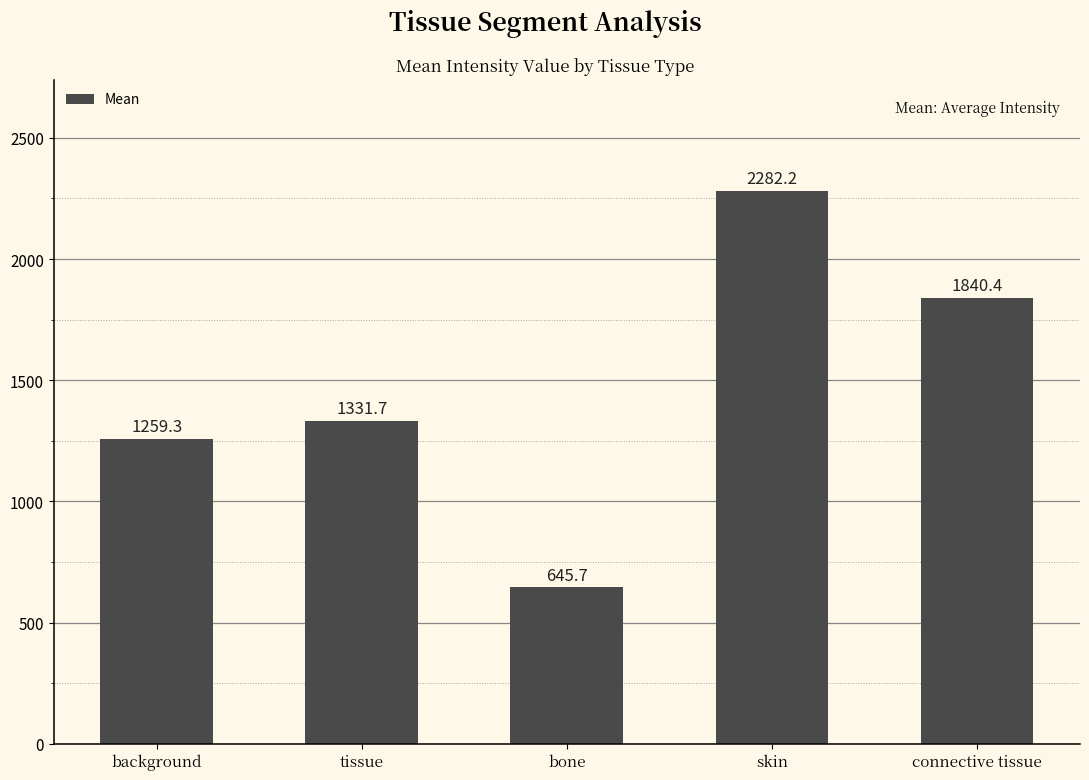

How many values exceed 1331?

3